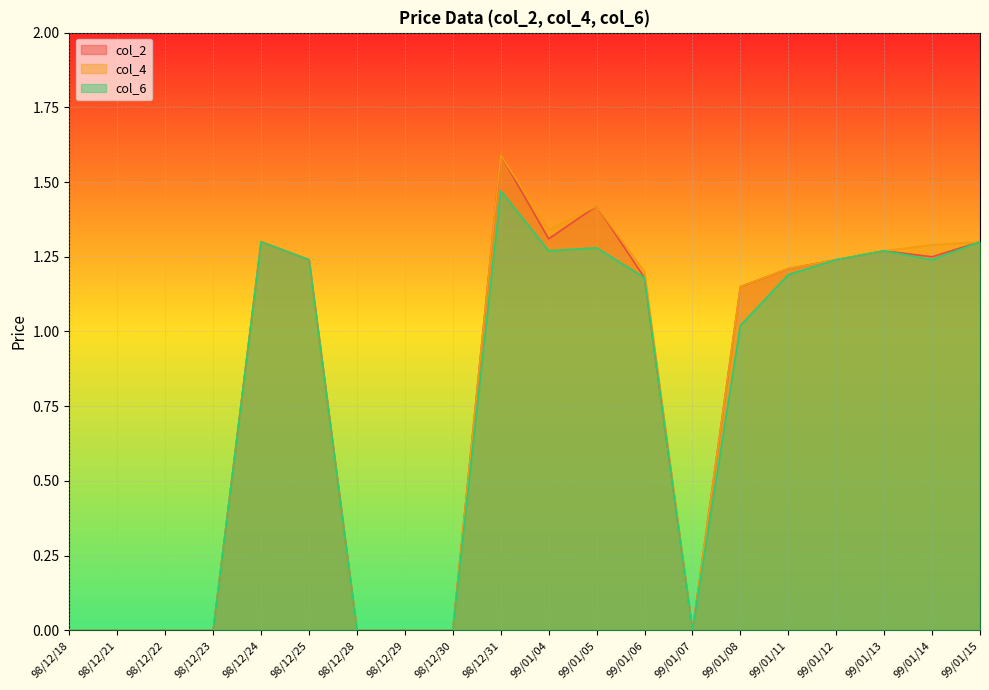

What position from the left is 98/12/28?

7